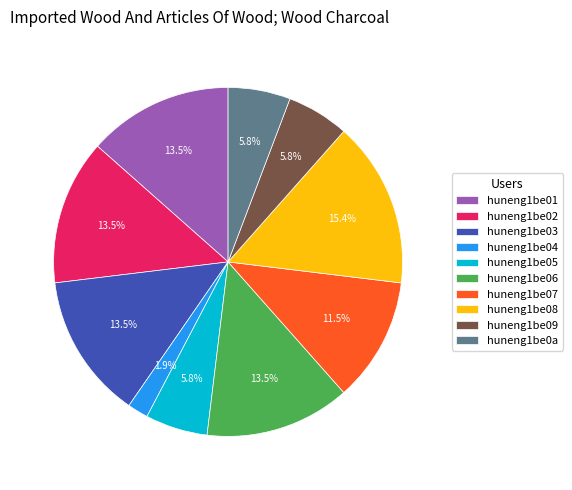

How many slices are in this pie chart?

10